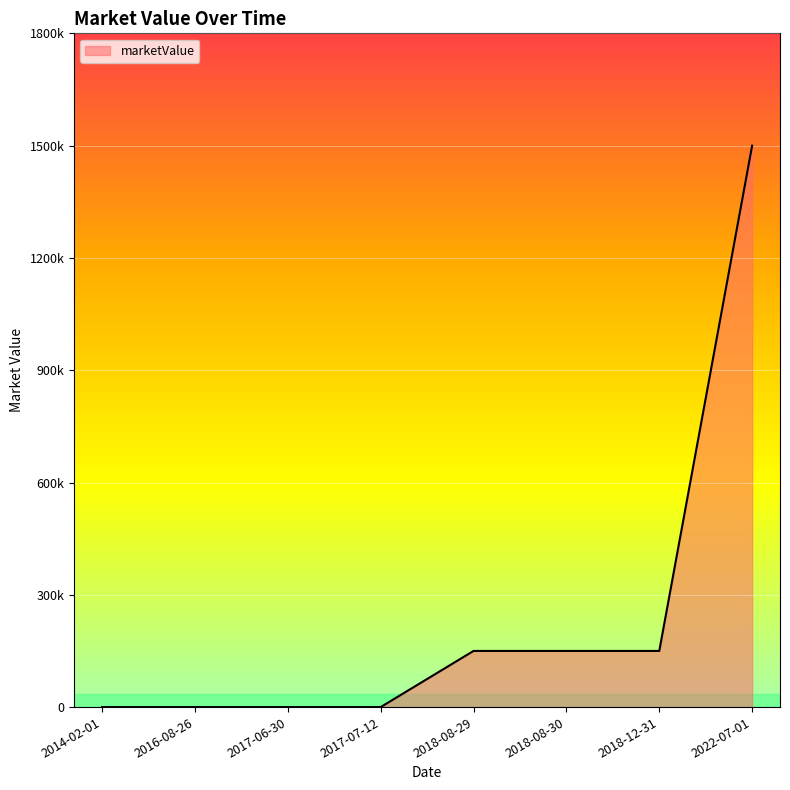

Reading left to right, transcribe all the data shown in this chart.

2014-02-01=0	2016-08-26=0	2017-06-30=0	2017-07-12=0	2018-08-29=150000	2018-08-30=150000	2018-12-31=150000	2022-07-01=1500000